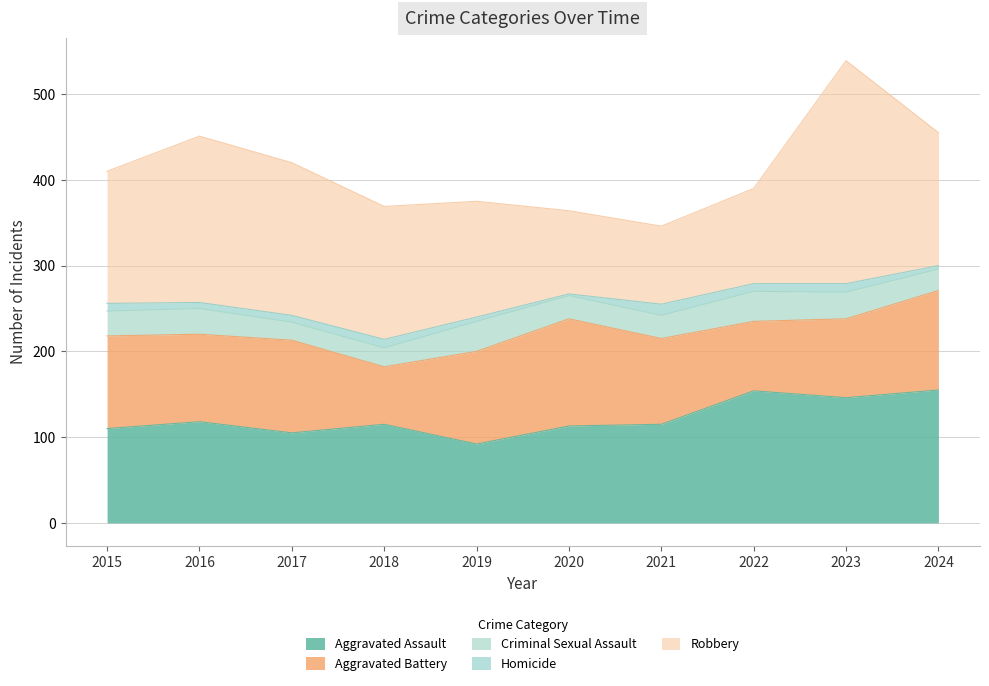

True or false: Aggravated Battery and Homicide cross at least once.

False